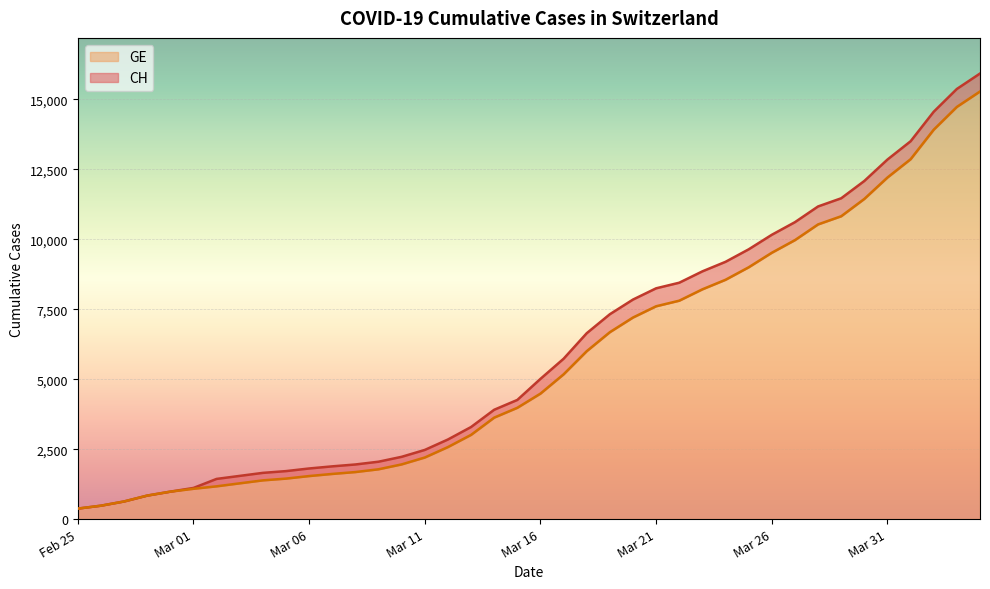

True or false: CH has more than 1 interior local peaks.

False